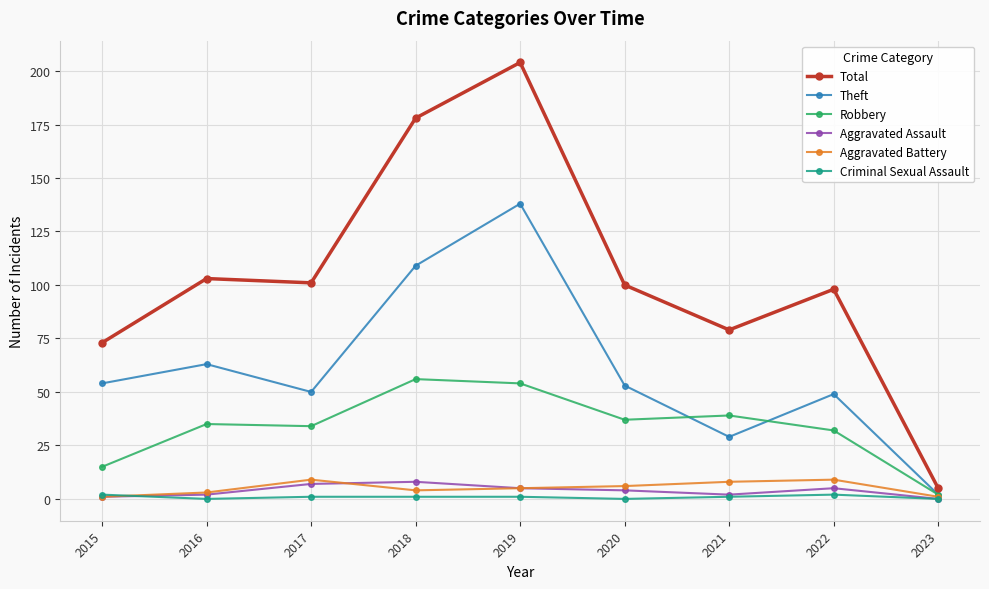

How many lines are shown in the chart?

6